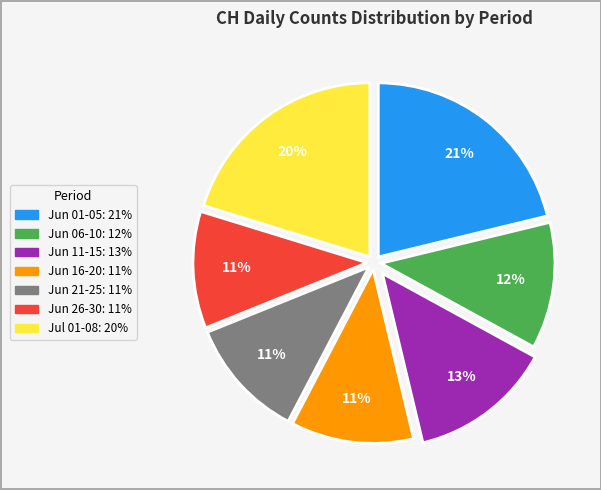

To the nearest percent, what is the difference between the largest and smallest slice percentages?

10%